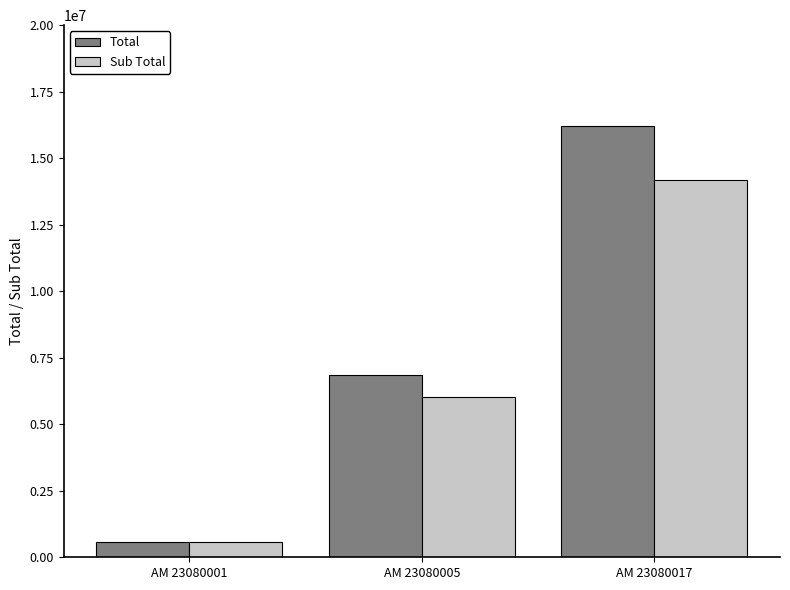

What is the smallest value displayed?

570000